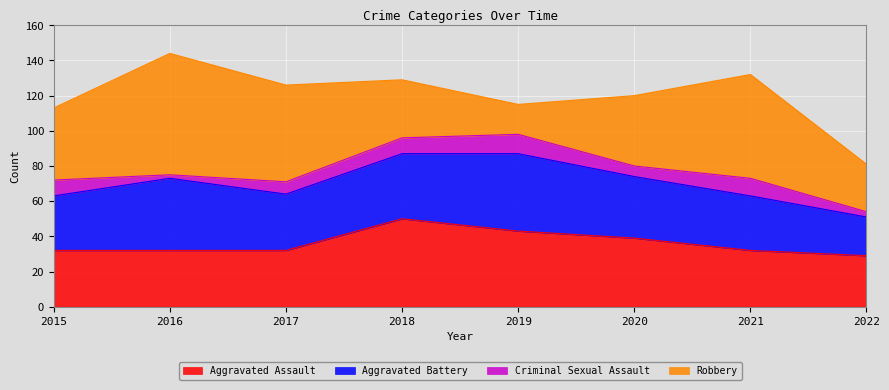

Which series has the widest spread of values?

Robbery